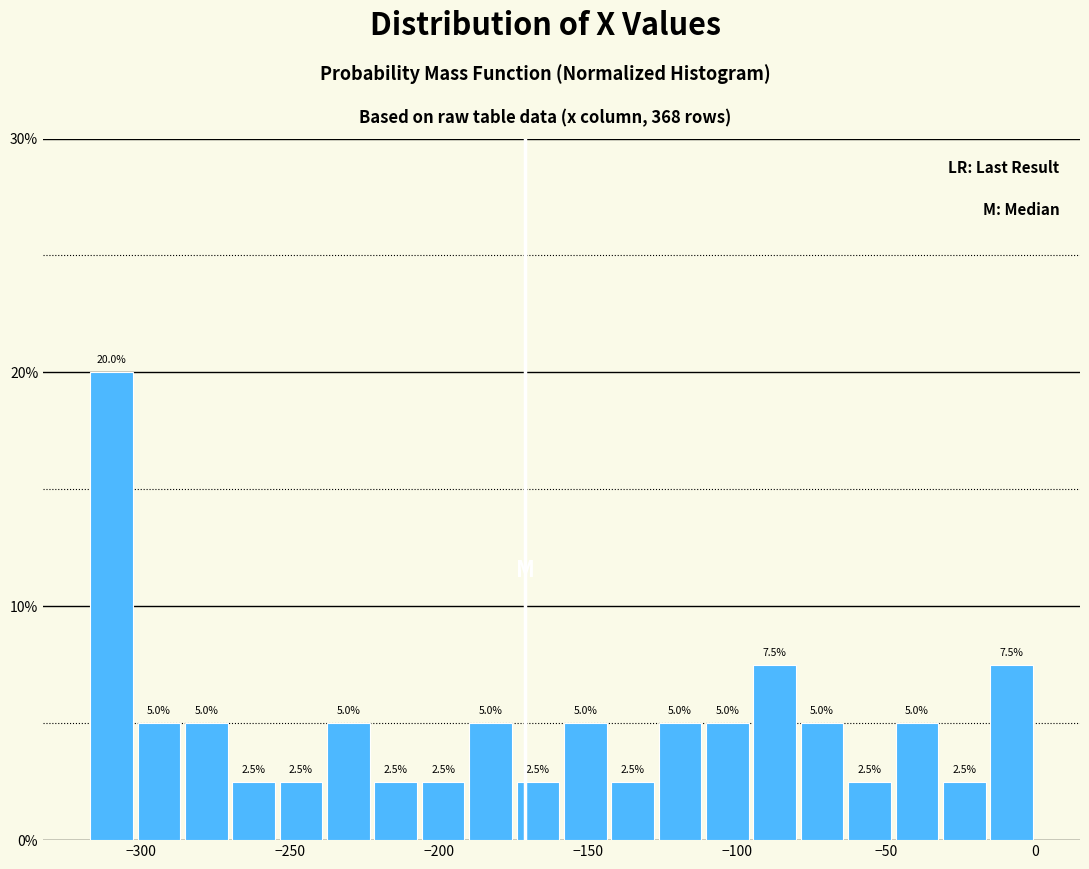

Around what value on the x-axis is the tallest bar? Give the approximate position of its centre, as read against the axis.

-310